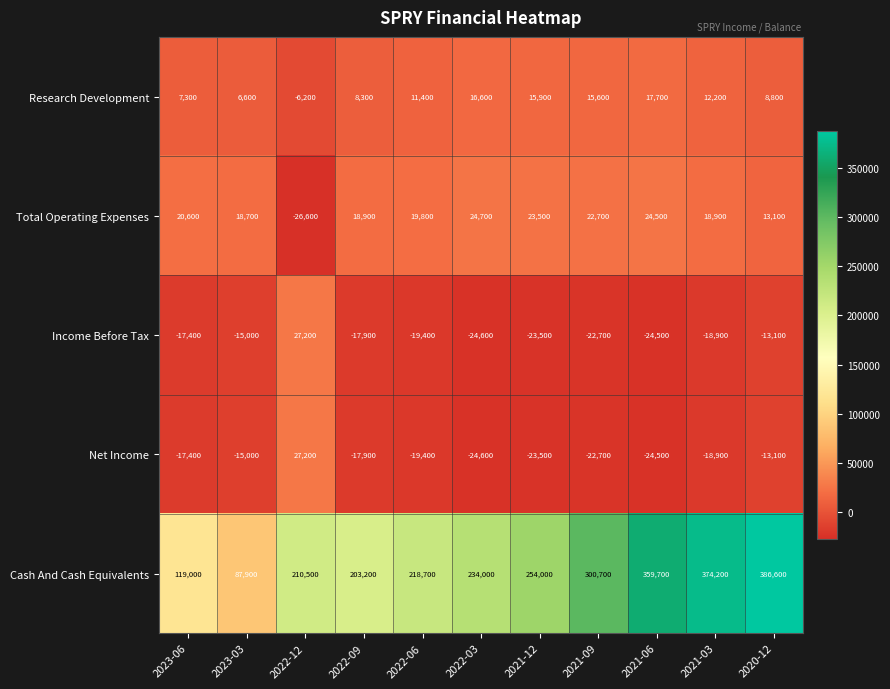

Which series has the largest total across all categories?

Cash And Cash Equivalents